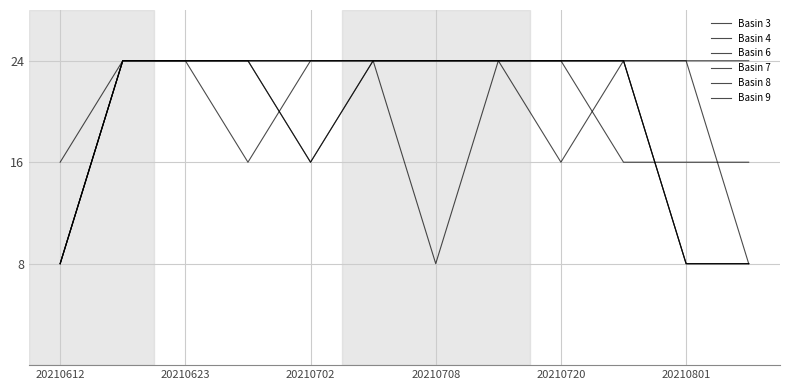

How many lines are shown in the chart?

6